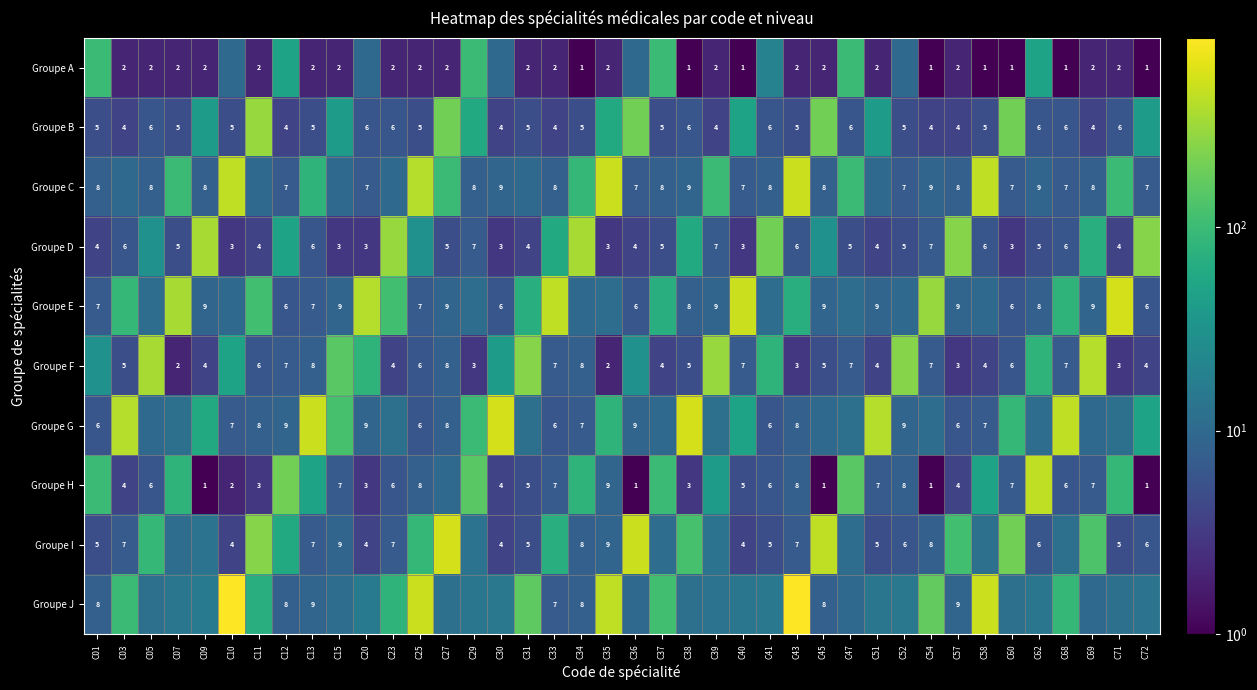

True or false: Groupe A has a value of 0 at C57.

False